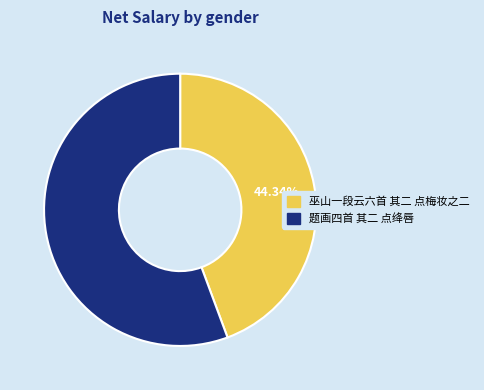

Which slice is the largest?

题画四首 其二 点绛唇